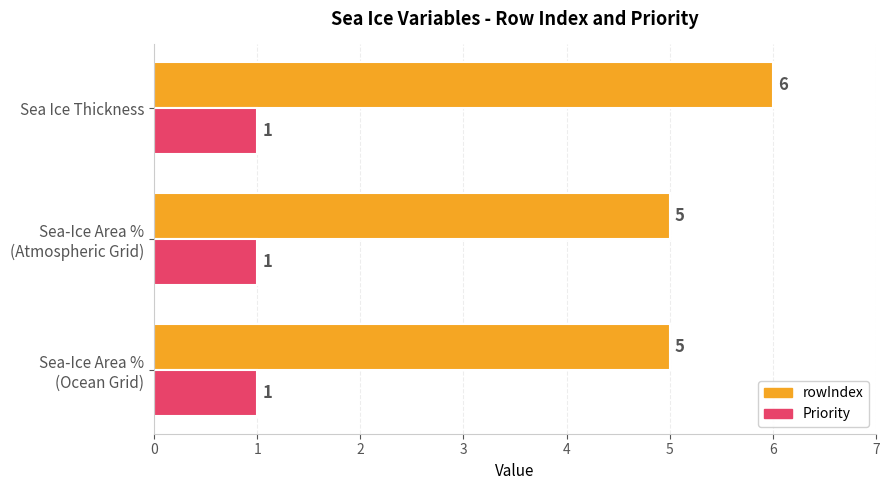

What is the sum of all rowIndex values?

16